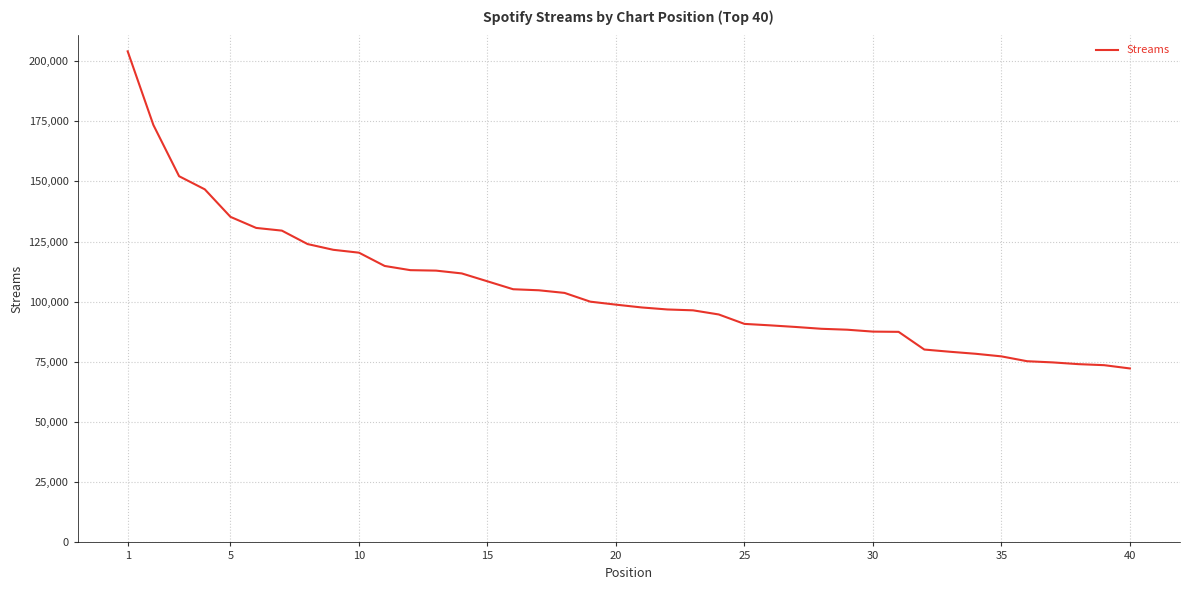

How many lines are shown in the chart?

1